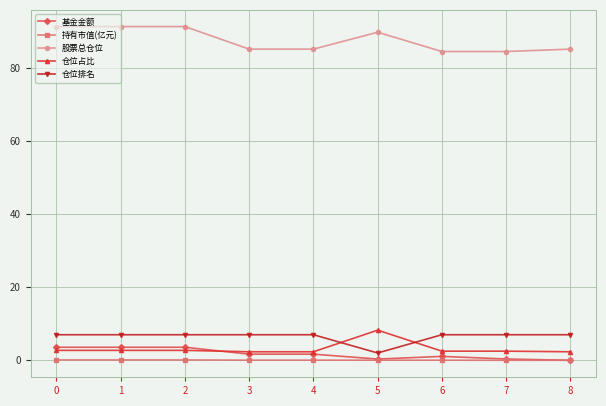

What is the value of the 持有市值(亿元) point at the 1st from the left?

0.1